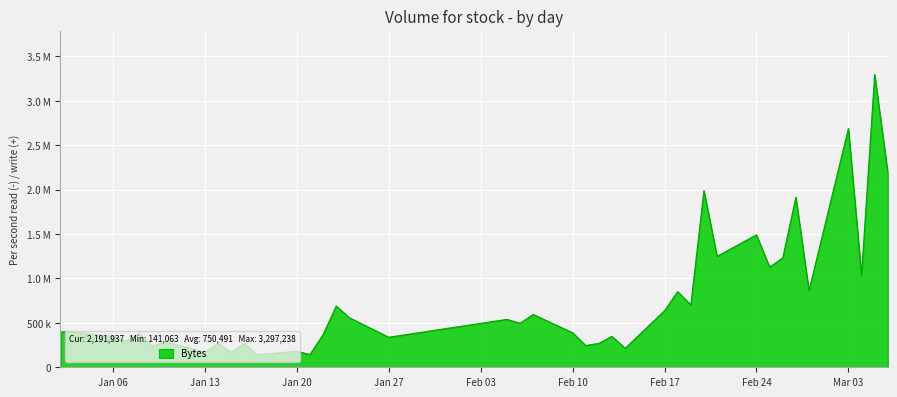

Does the chart display data point markers on the line(s)?

No